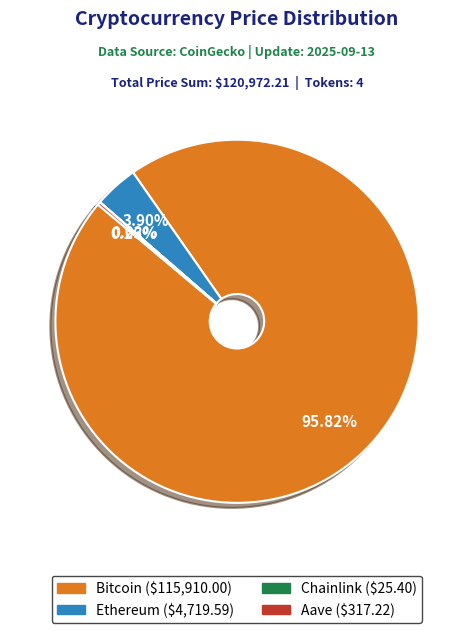

Which category accounts for the majority?

Bitcoin